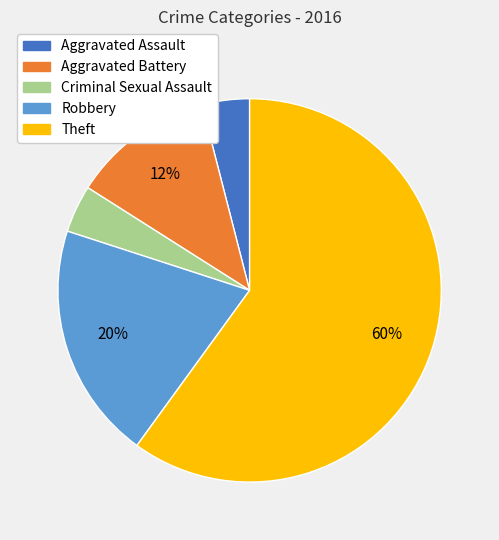

True or false: Robbery accounts for 20% of the total.

True